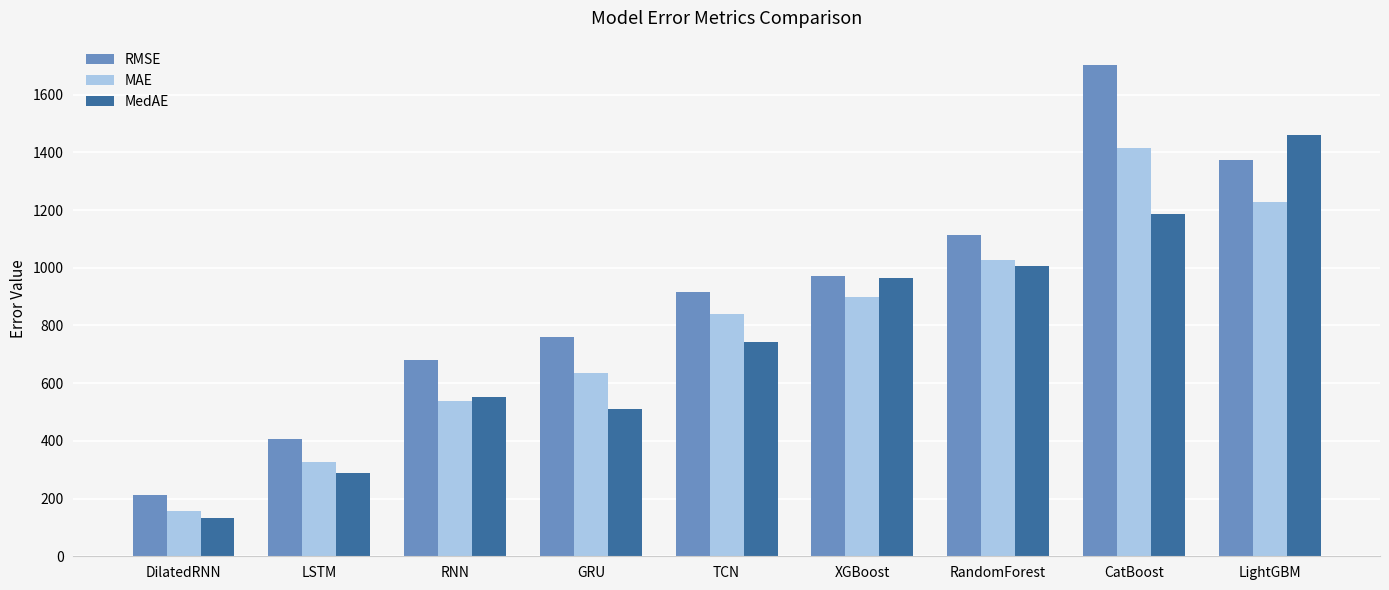

Reading left to right, what are all the values shown in this chart?

RMSE: DilatedRNN=212.5	LSTM=405.7	RNN=680.0	GRU=758.6	TCN=914.8	XGBoost=970.4	RandomForest=1113.7	CatBoost=1702.1	LightGBM=1374.9
MAE: DilatedRNN=158.4	LSTM=326.1	RNN=538.1	GRU=635.0	TCN=840.1	XGBoost=898.8	RandomForest=1026.9	CatBoost=1416.8	LightGBM=1228.0
MedAE: DilatedRNN=131.1	LSTM=289.5	RNN=552.0	GRU=509.3	TCN=741.6	XGBoost=962.9	RandomForest=1005.7	CatBoost=1185.0	LightGBM=1459.4